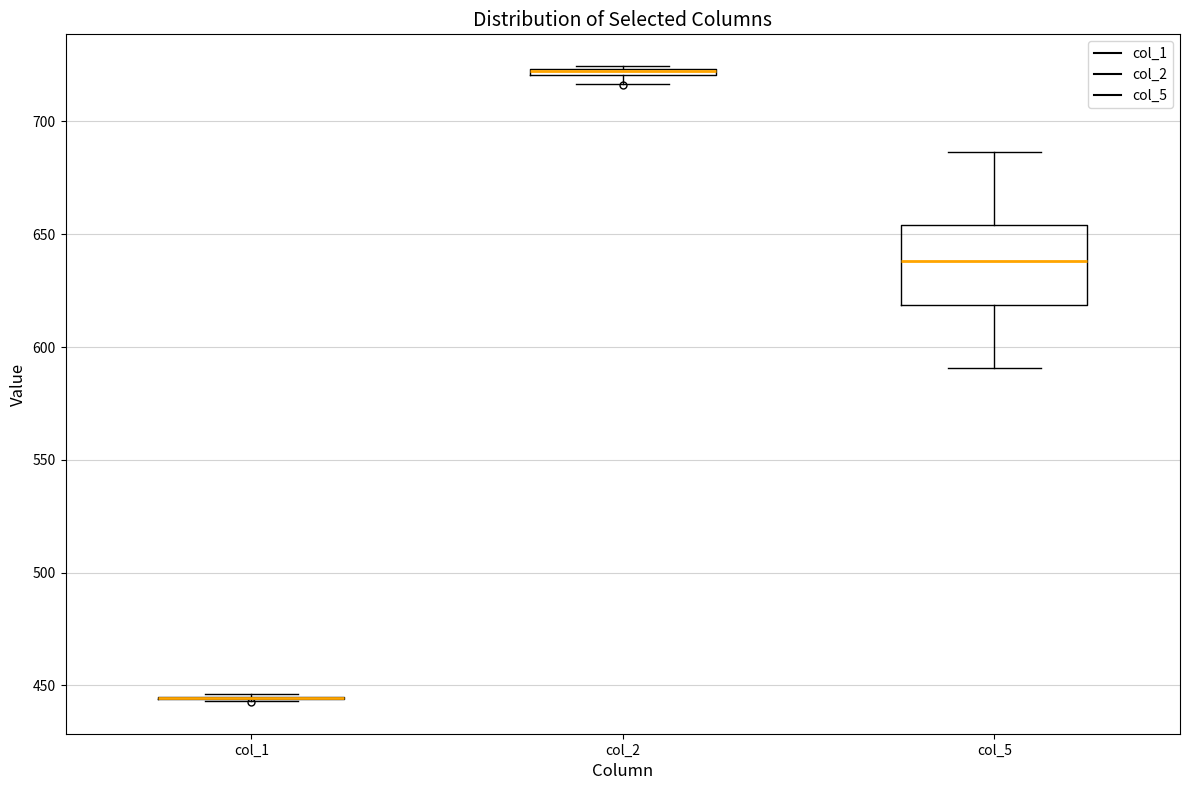

Comparing the boxes themselves (not the whiskers), which one is the tallest?

col_5